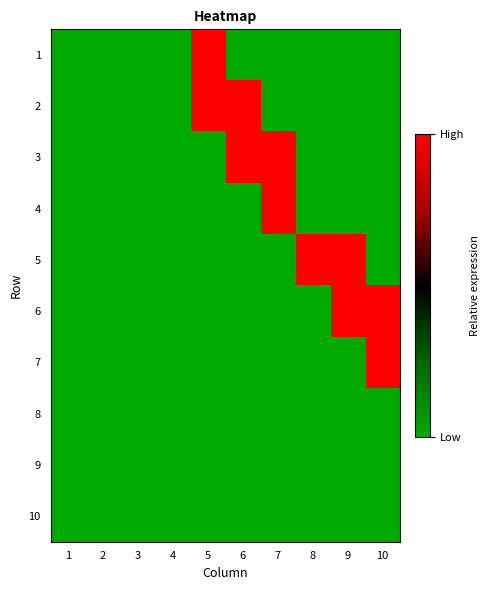

Reading right to left, extract all data points from this chart.

1: 10=0	9=0	8=0	7=0	6=0	5=1	4=0	3=0	2=0	1=0
2: 10=0	9=0	8=0	7=0	6=1	5=1	4=0	3=0	2=0	1=0
3: 10=0	9=0	8=0	7=1	6=1	5=0	4=0	3=0	2=0	1=0
4: 10=0	9=0	8=0	7=1	6=0	5=0	4=0	3=0	2=0	1=0
5: 10=0	9=1	8=1	7=0	6=0	5=0	4=0	3=0	2=0	1=0
6: 10=1	9=1	8=0	7=0	6=0	5=0	4=0	3=0	2=0	1=0
7: 10=1	9=0	8=0	7=0	6=0	5=0	4=0	3=0	2=0	1=0
8: 10=0	9=0	8=0	7=0	6=0	5=0	4=0	3=0	2=0	1=0
9: 10=0	9=0	8=0	7=0	6=0	5=0	4=0	3=0	2=0	1=0
10: 10=0	9=0	8=0	7=0	6=0	5=0	4=0	3=0	2=0	1=0